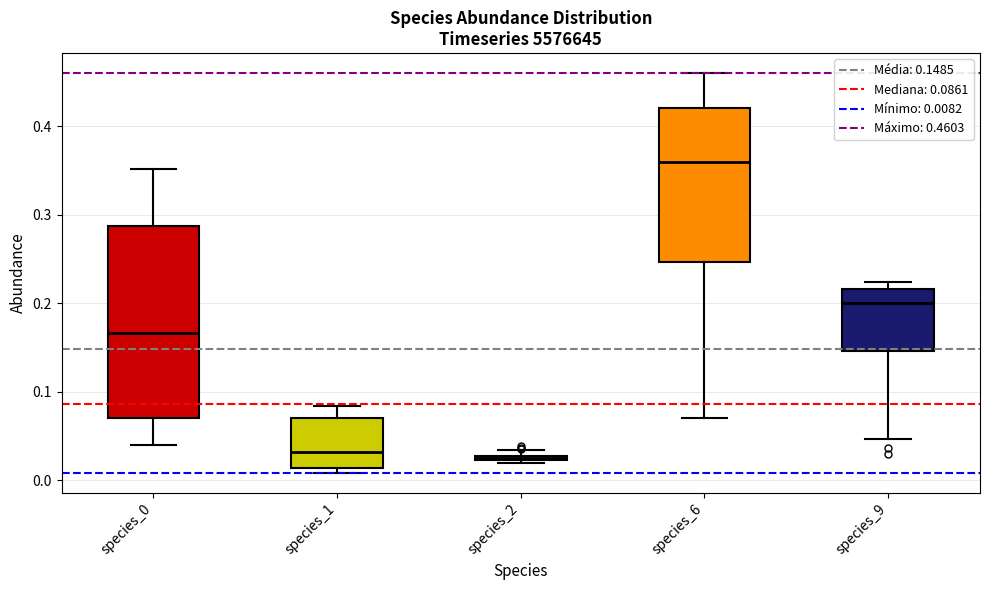

Which box is the tallest, from its lower edge to its upper edge?

species_0